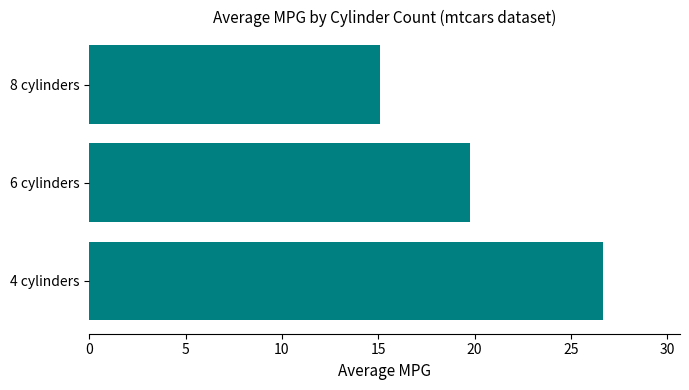

What is the change in value from 4 cylinders to 6 cylinders?

-6.9